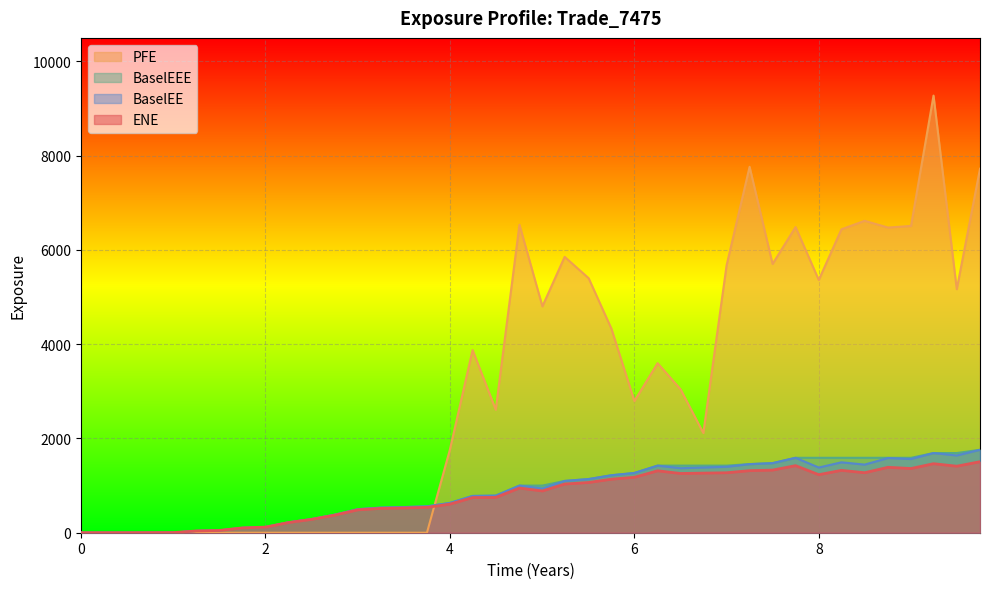

What is the maximum value for ENE?

1506.5